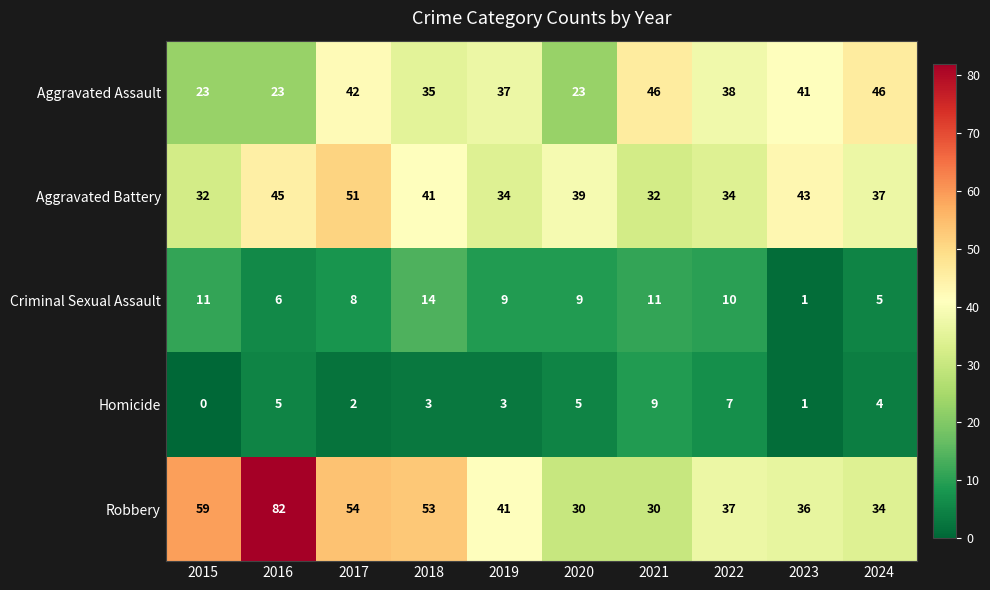

How many Aggravated Battery values are between 34 and 43?

6